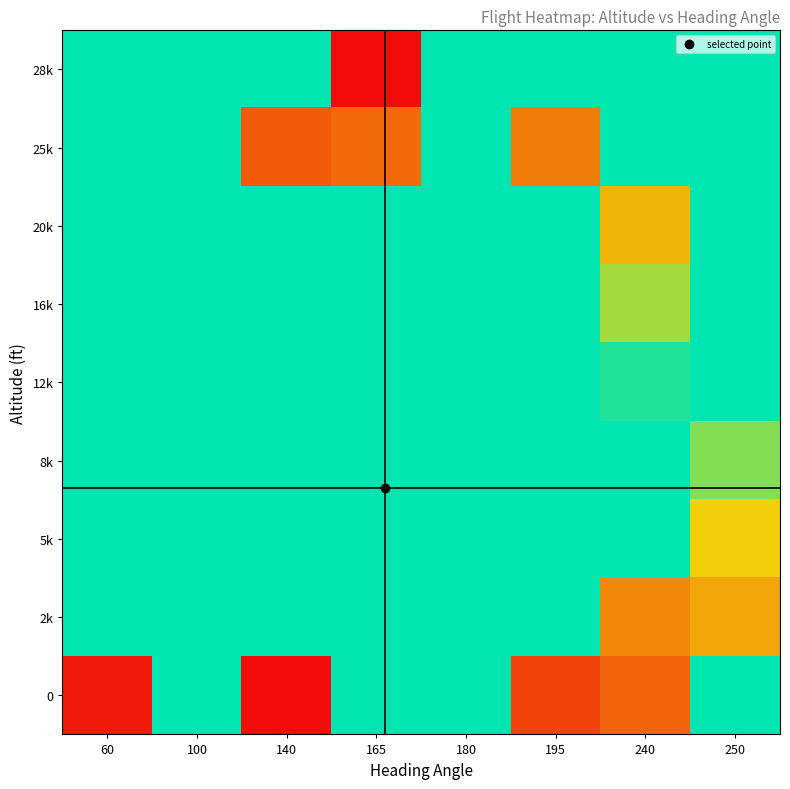

Is it true that 0 equals 0.9 at 195?

True